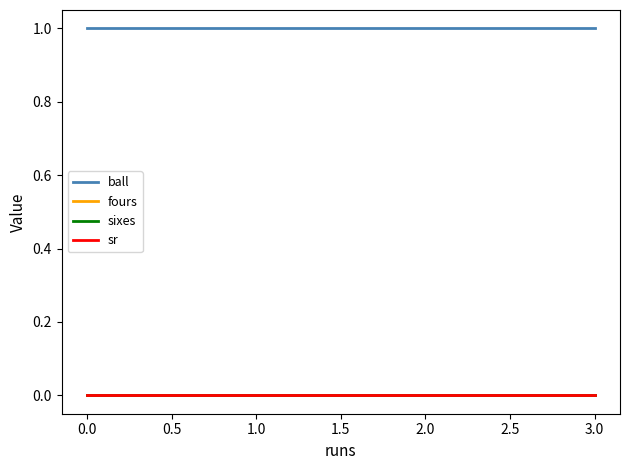

Is this an area chart (filled region under the line)?

No